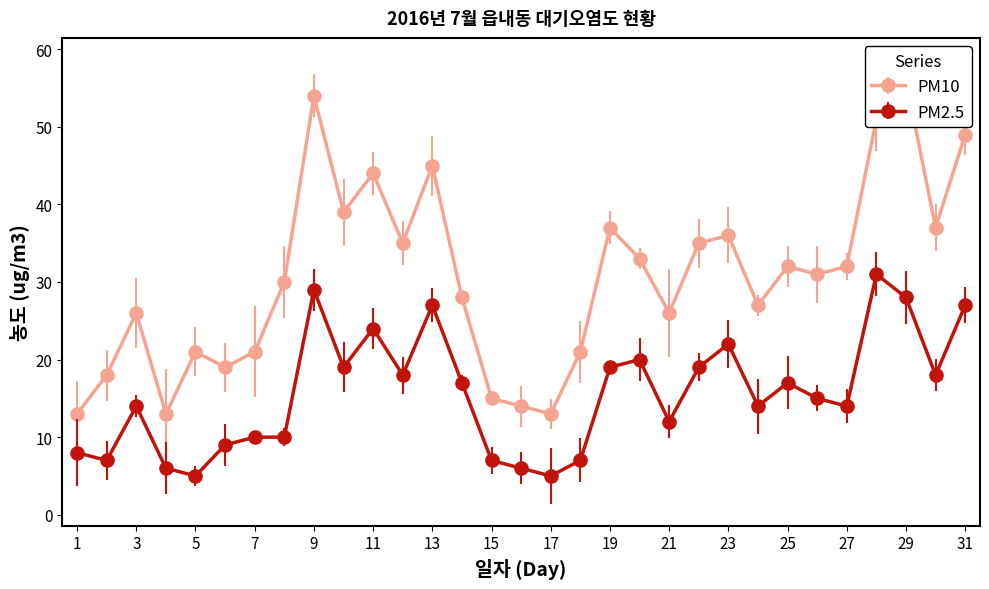

The PM10 series shows 30 at 8. True or false?

True